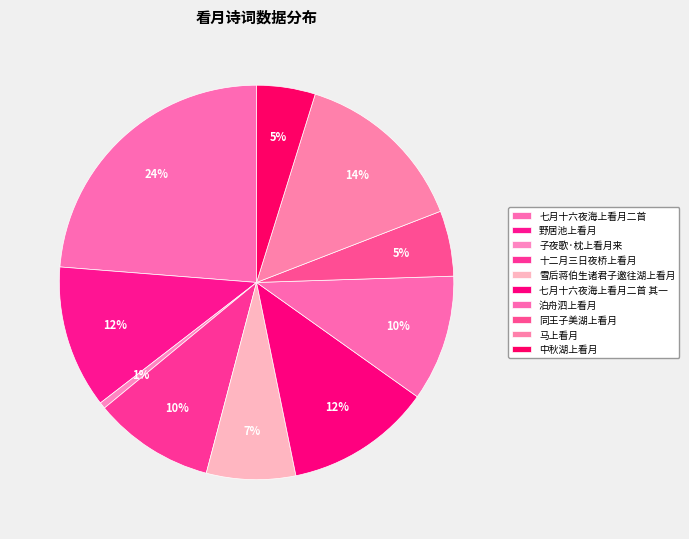

Does 七月十六夜海上看月二首 其一 account for over 50% of the chart?

No